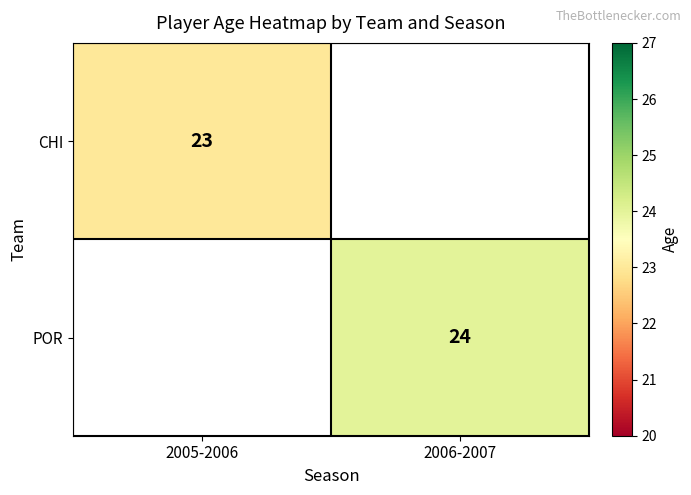

How many data points does each series have?

2